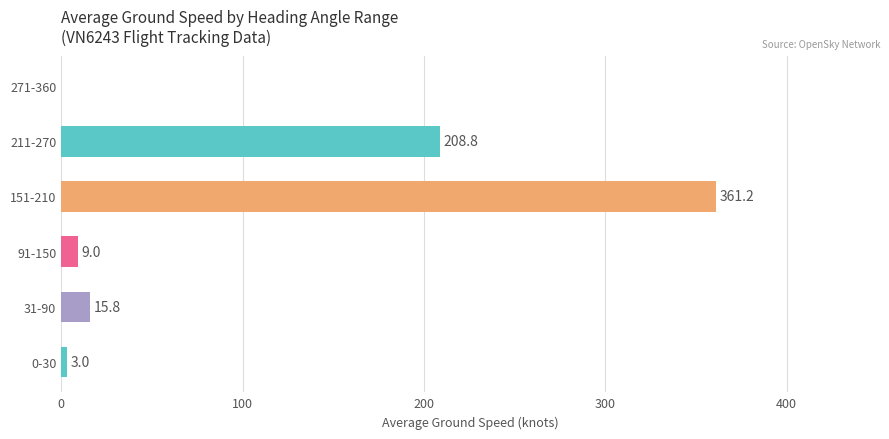

What is the maximum value shown in the chart?

361.2